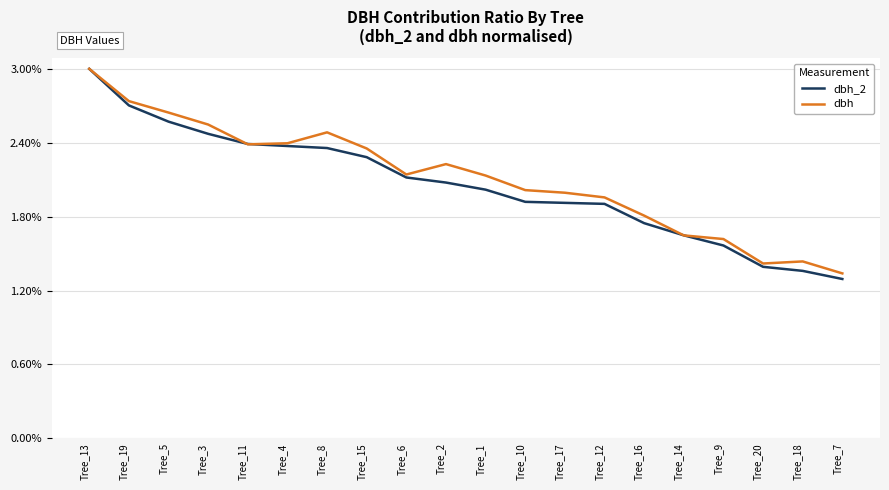

Between Tree_20 and Tree_5, which is larger?

Tree_5